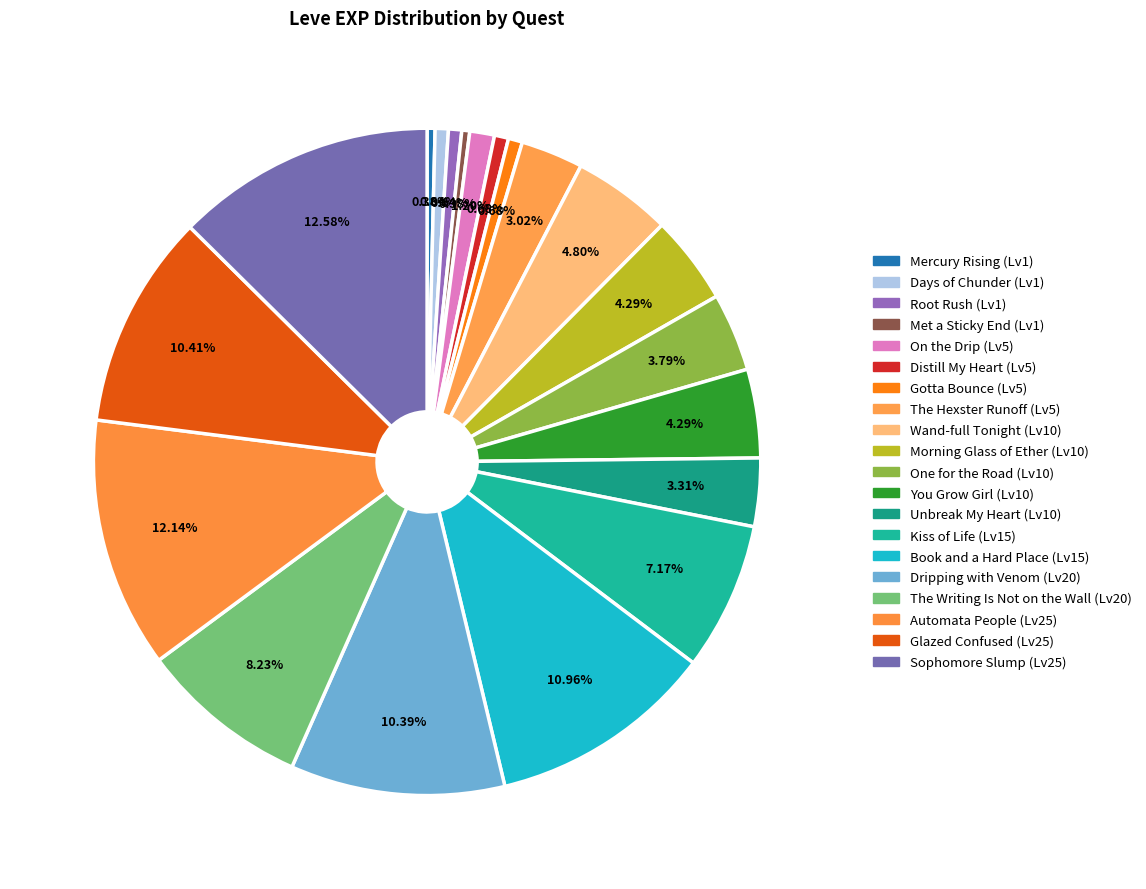

How many slices are in this pie chart?

20